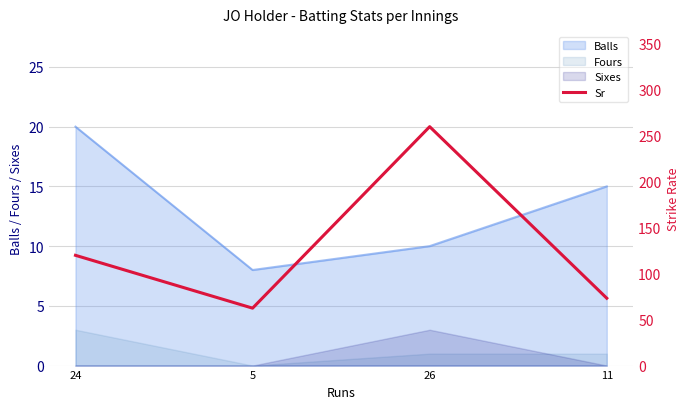

What is the label of the 2nd point from the right?

26